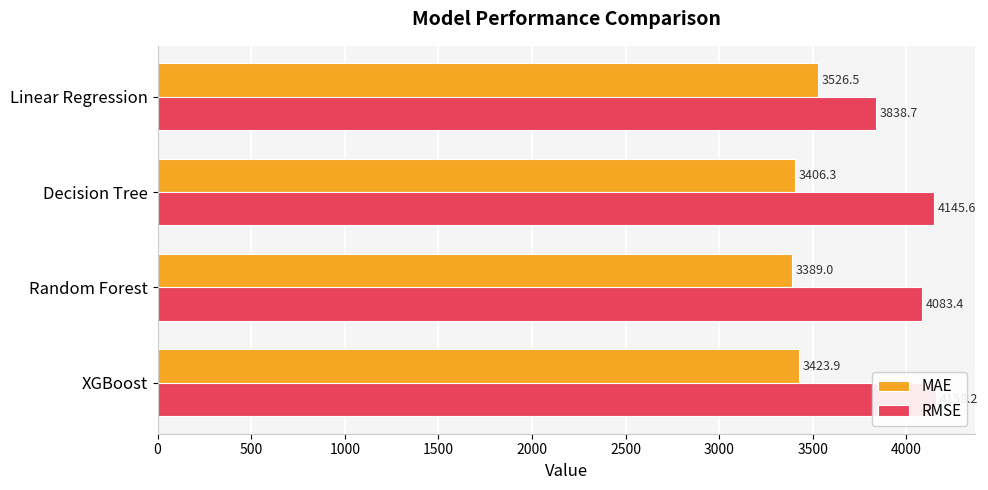

Reading left to right, extract all data points from this chart.

MAE: 3526.5	3406.3	3389.0	3423.9
RMSE: 3838.7	4145.6	4083.4	4158.2